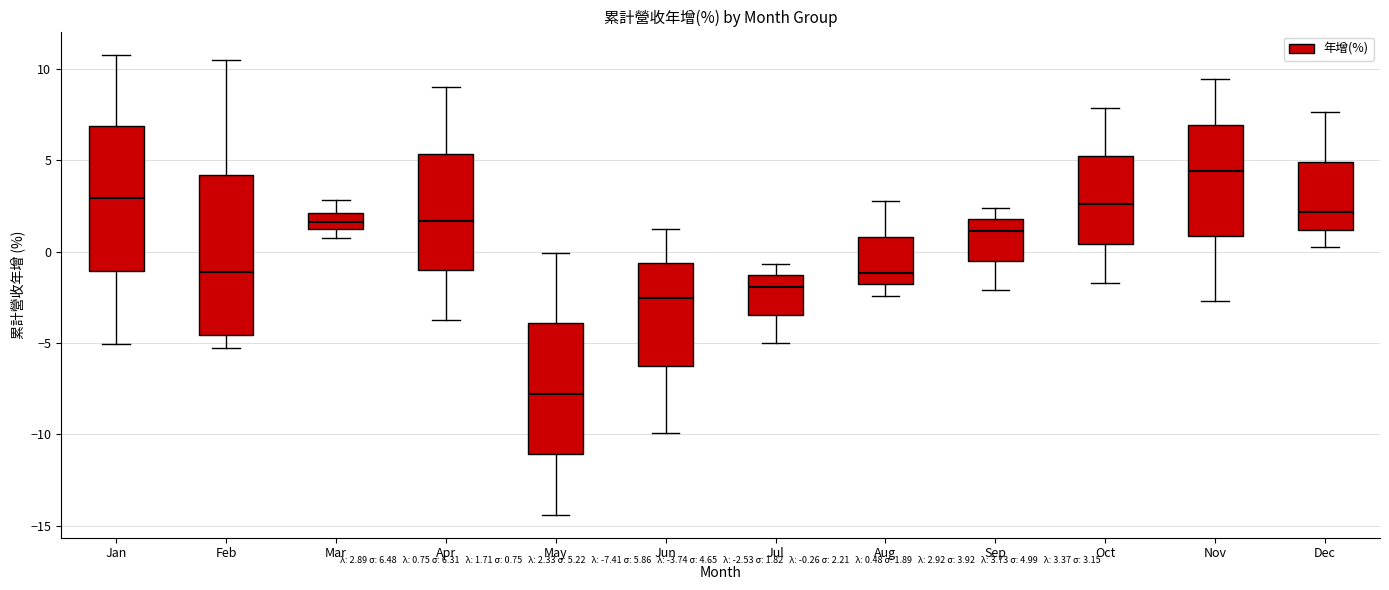

Reading left to right, read every box against the y-axis: the position of its median line, the range the box covers, and the ends of its whiskers. The values are not printed on the chart, so give them approximately, as read against the axis.

Jan: median 3.0, box -1.0 to 7.0, whiskers -5.0 to 11.0
Feb: median -1.0, box -4.5 to 4.0, whiskers -5.5 to 10.5
Mar: median 1.5 (inside the box), box 1.5 to 2.0, whiskers 0.5 to 3.0
Apr: median 1.5, box -1.0 to 5.5, whiskers -3.5 to 9.0
May: median -8.0, box -11.0 to -4.0, whiskers -14.5 to 0.0
Jun: median -2.5, box -6.0 to -0.5, whiskers -10.0 to 1.5
Jul: median -2.0, box -3.5 to -1.5, whiskers -5.0 to -0.5
Aug: median -1.0, box -2.0 to 1.0, whiskers -2.5 to 3.0
Sep: median 1.0, box -0.5 to 2.0, whiskers -2.0 to 2.5
Oct: median 2.5, box 0.5 to 5.0, whiskers -1.5 to 8.0
Nov: median 4.5, box 1.0 to 7.0, whiskers -2.5 to 9.5
Dec: median 2.0, box 1.0 to 5.0, whiskers 0.0 to 7.5